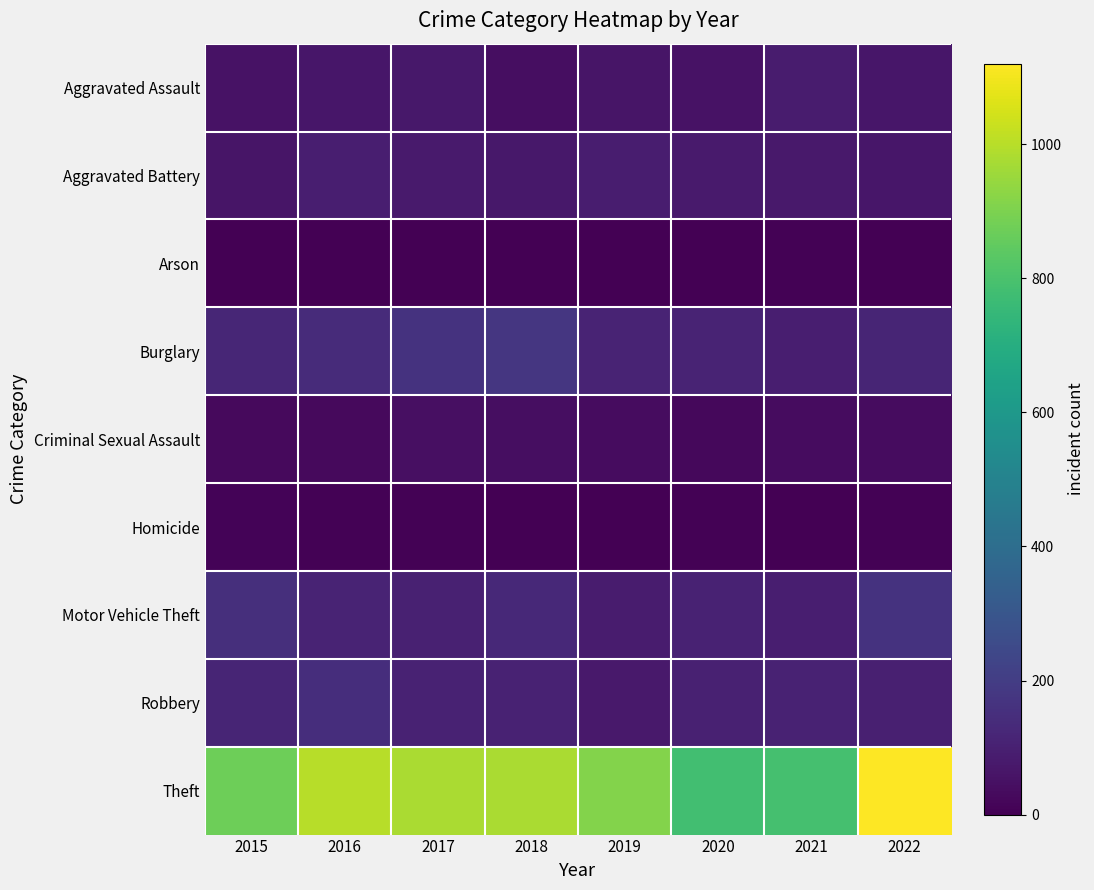

Rank the series at 2017 from lowest to highest value.

Arson, Homicide, Criminal Sexual Assault, Aggravated Assault, Aggravated Battery, Motor Vehicle Theft, Robbery, Burglary, Theft